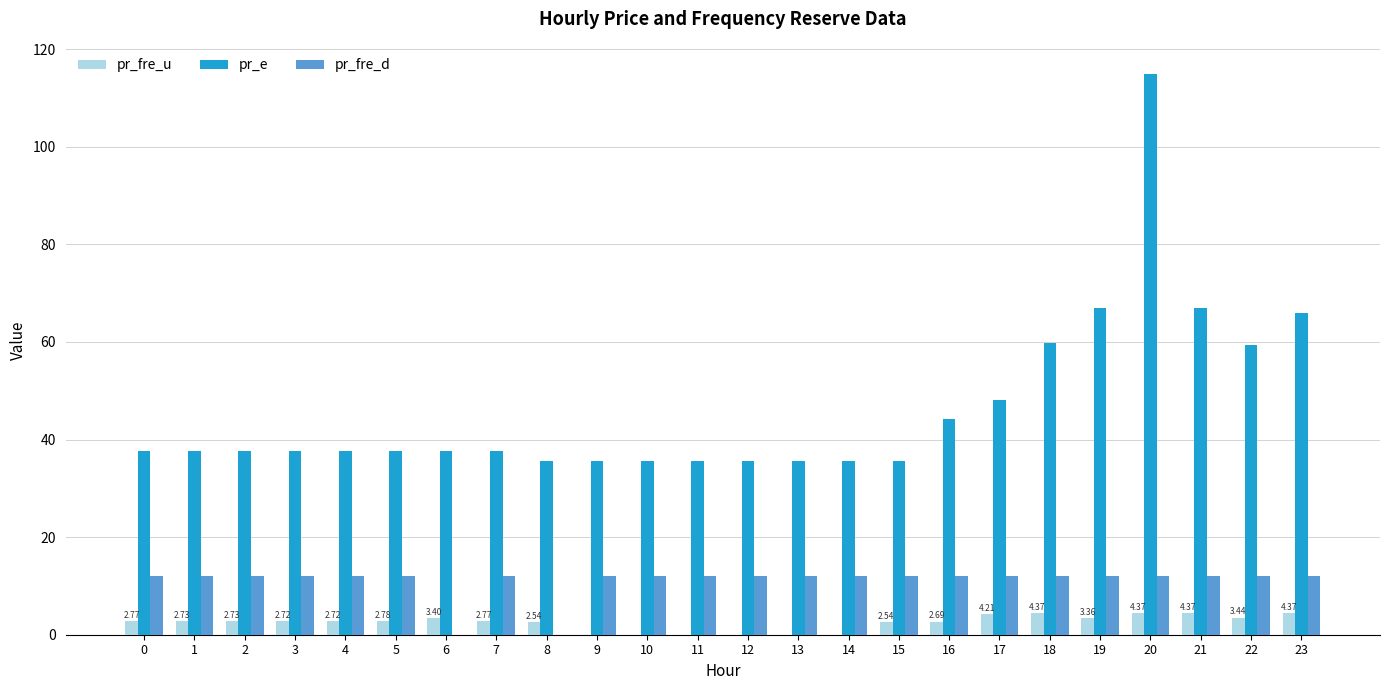

How many groups of bars are there?

24